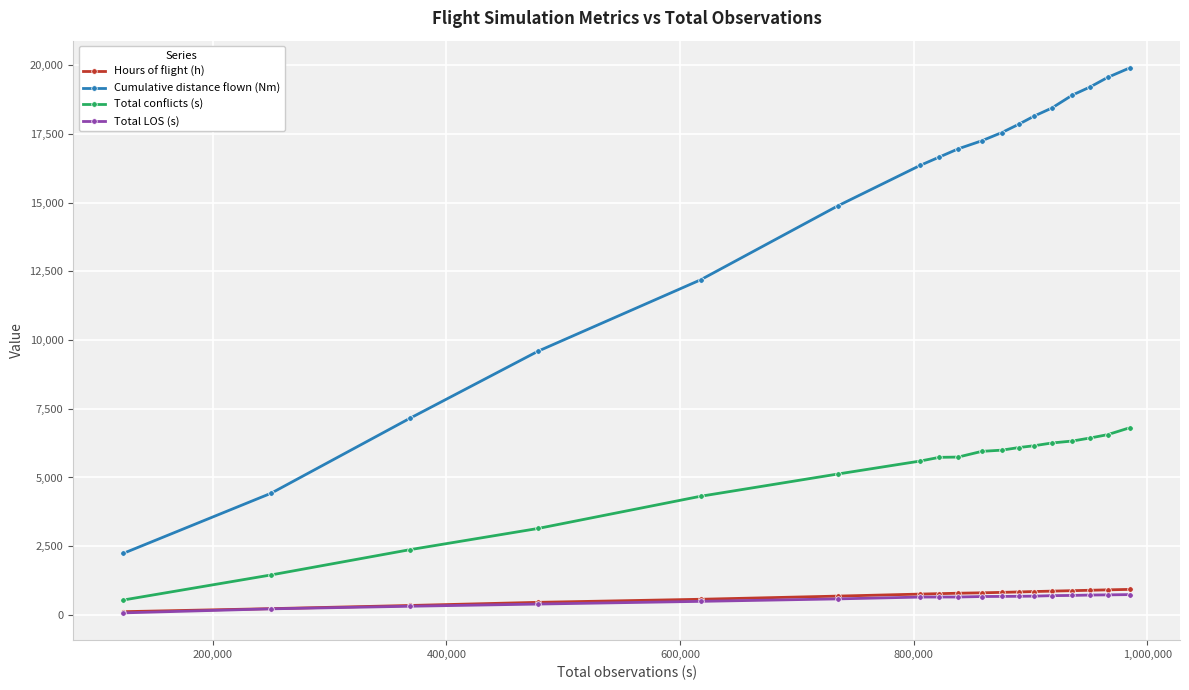

Which series has the largest total across all categories?

Cumulative distance flown (Nm)